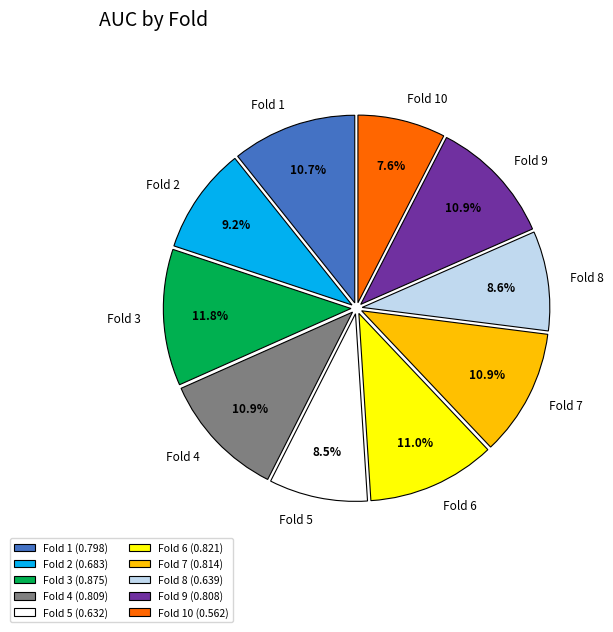

To the nearest percent, what percentage of the pie is Fold 10?

8%